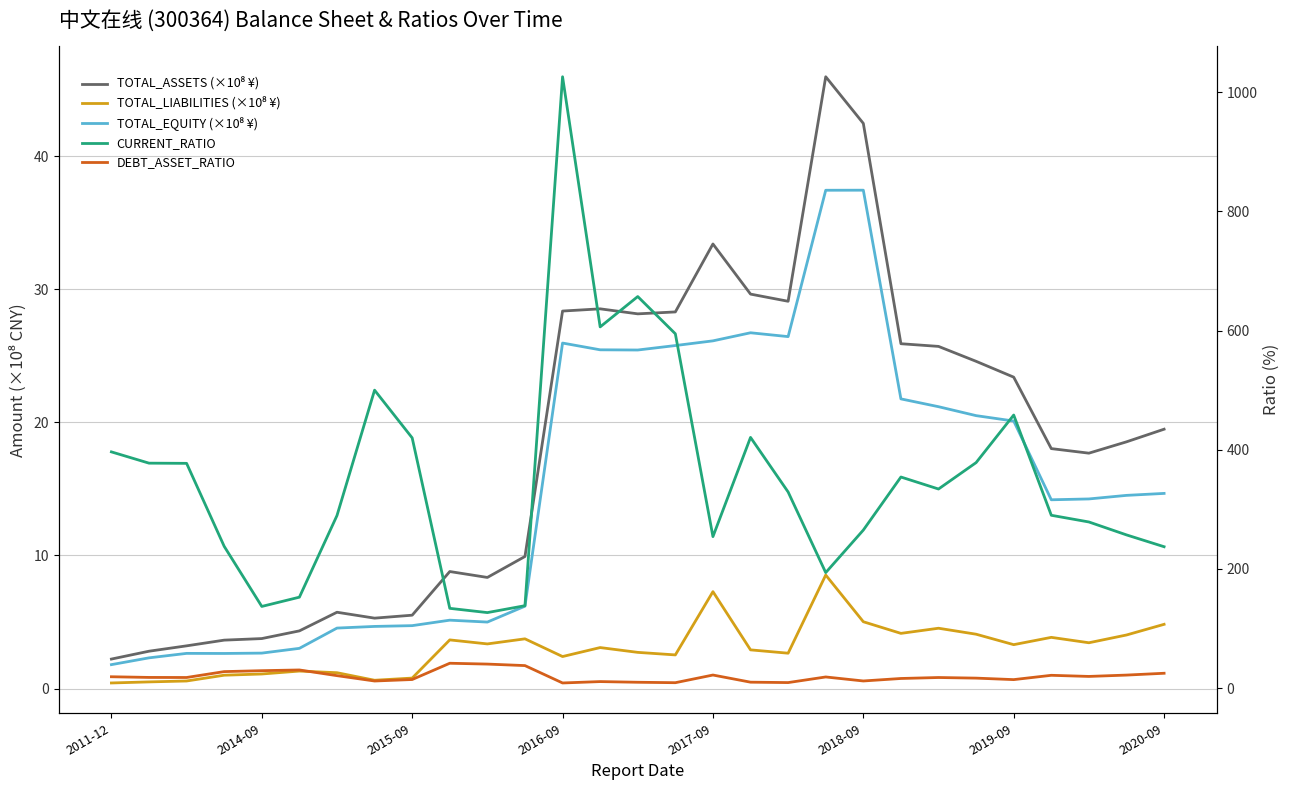

Is it true that TOTAL_ASSETS (×10⁸ ¥) equals 36.8 at 2019-09?

False